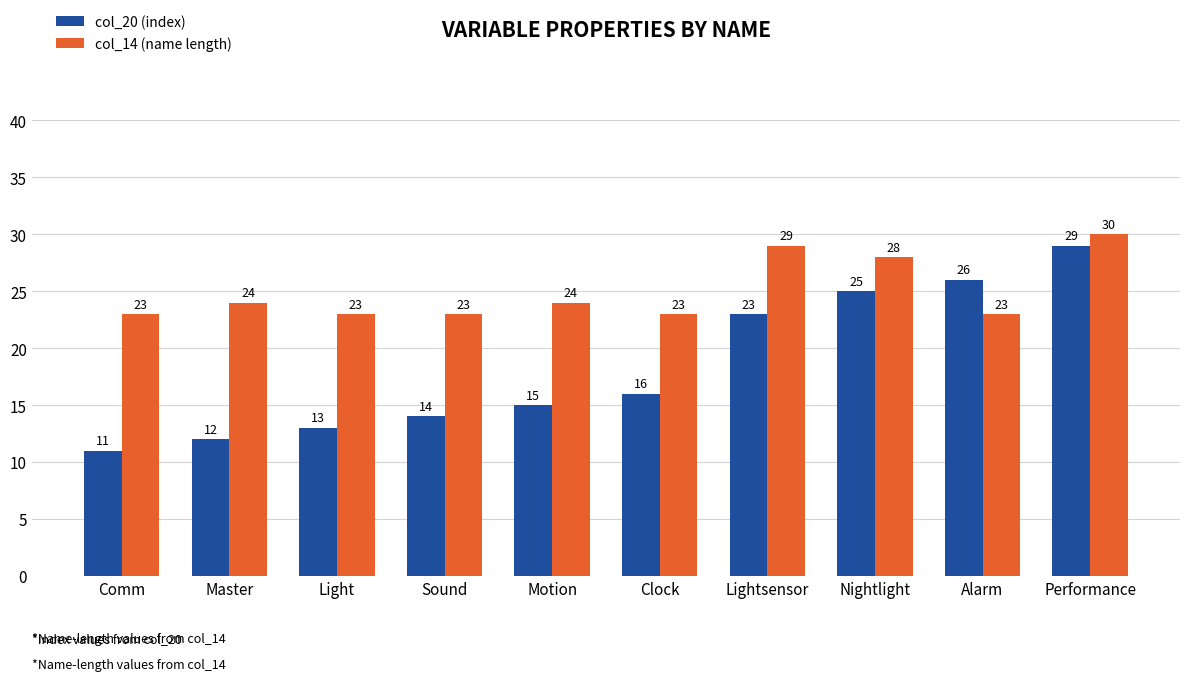

What are all the series names shown in the legend?

col_20 (index), col_14 (name length)